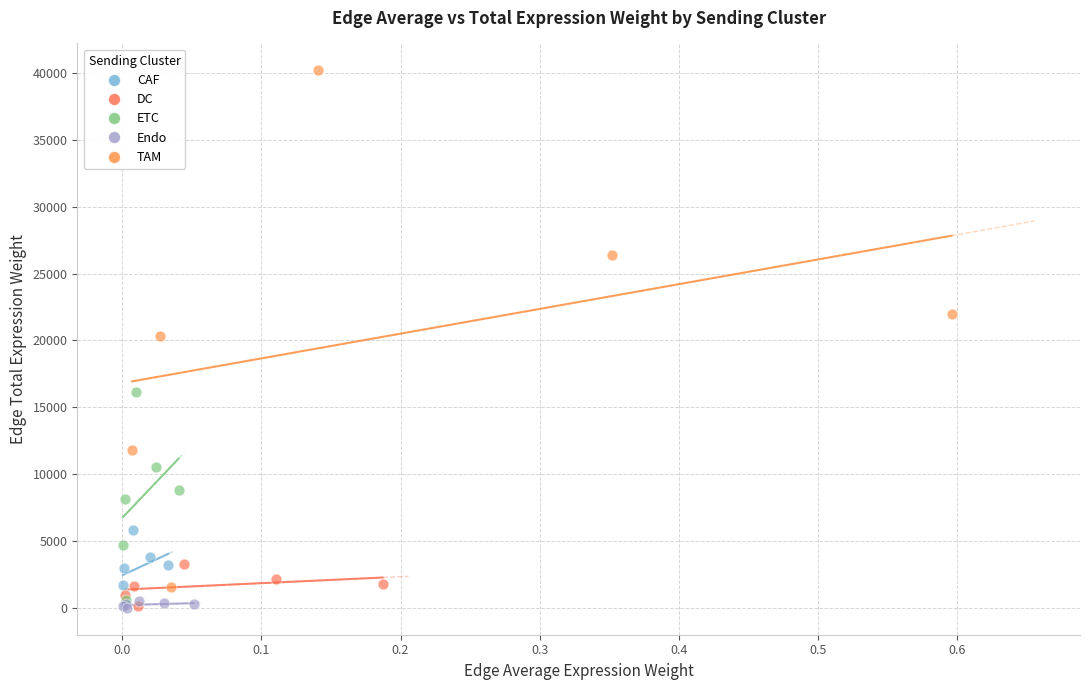

What are all the series names shown in the legend?

CAF, DC, ETC, Endo, TAM